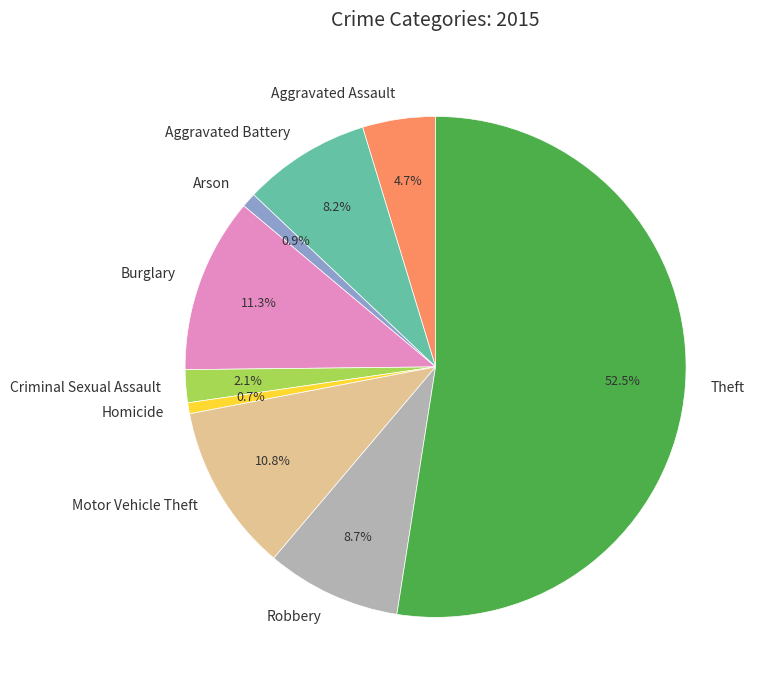

What is the majority slice?

Theft